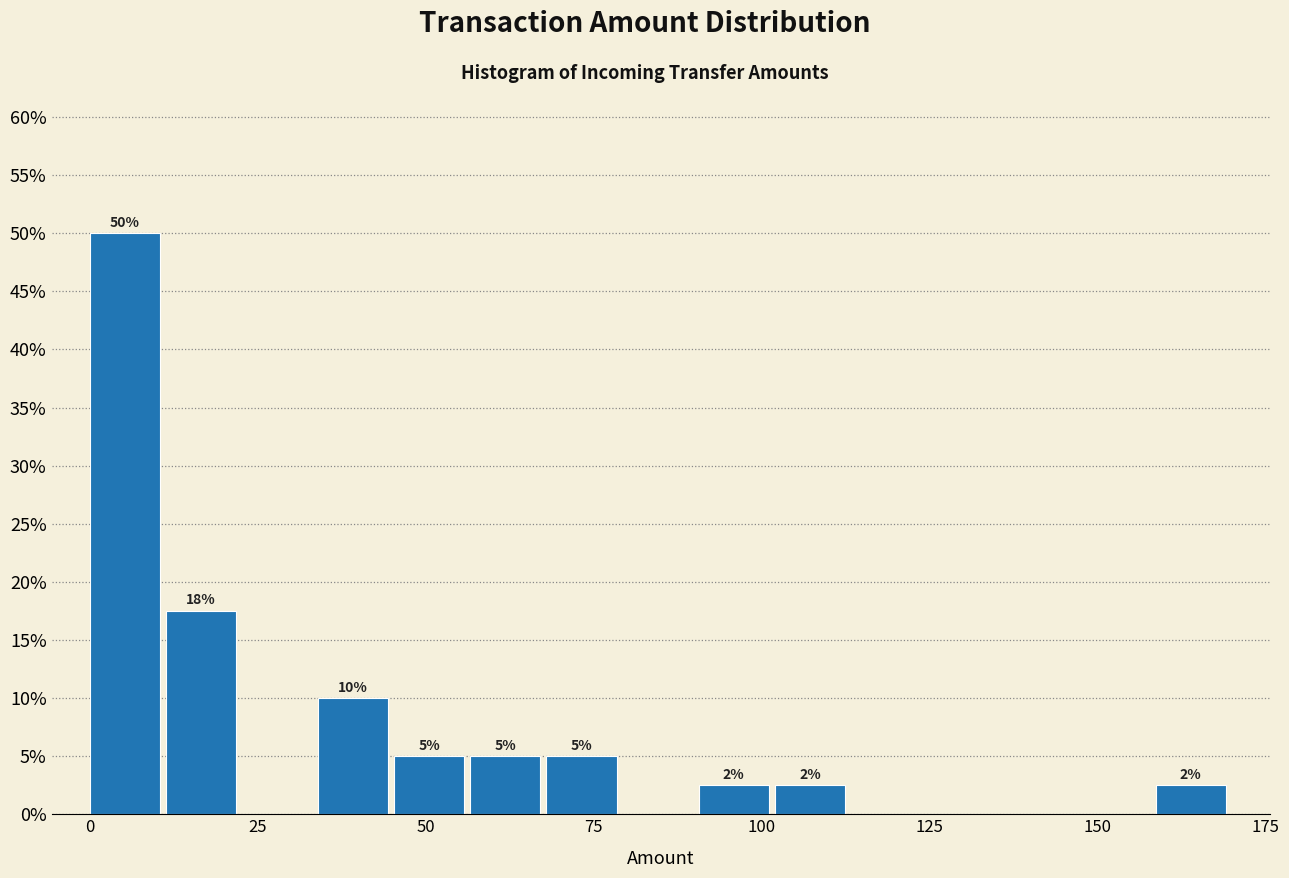

Around what value on the x-axis is the tallest bar? Give the approximate position of its centre, as read against the axis.

5